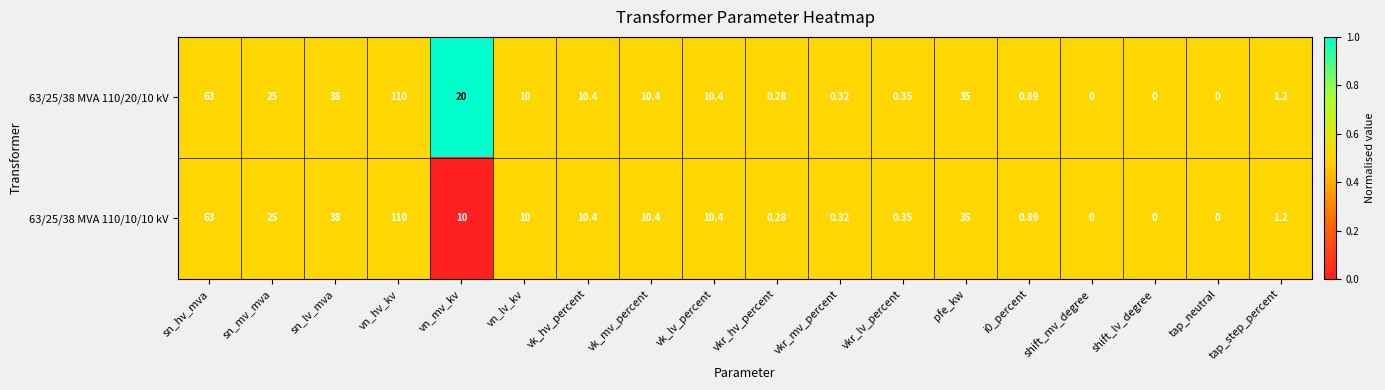

Which category has the highest value in the 63/25/38 MVA 110/20/10 kV series?

vn_hv_kv